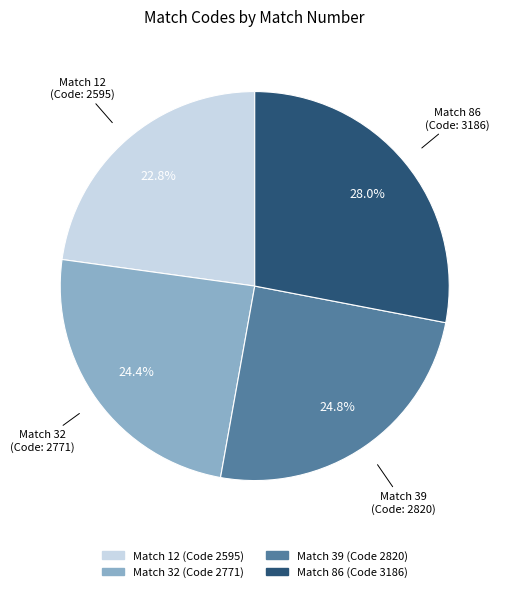

Does any single category account for the majority?

No